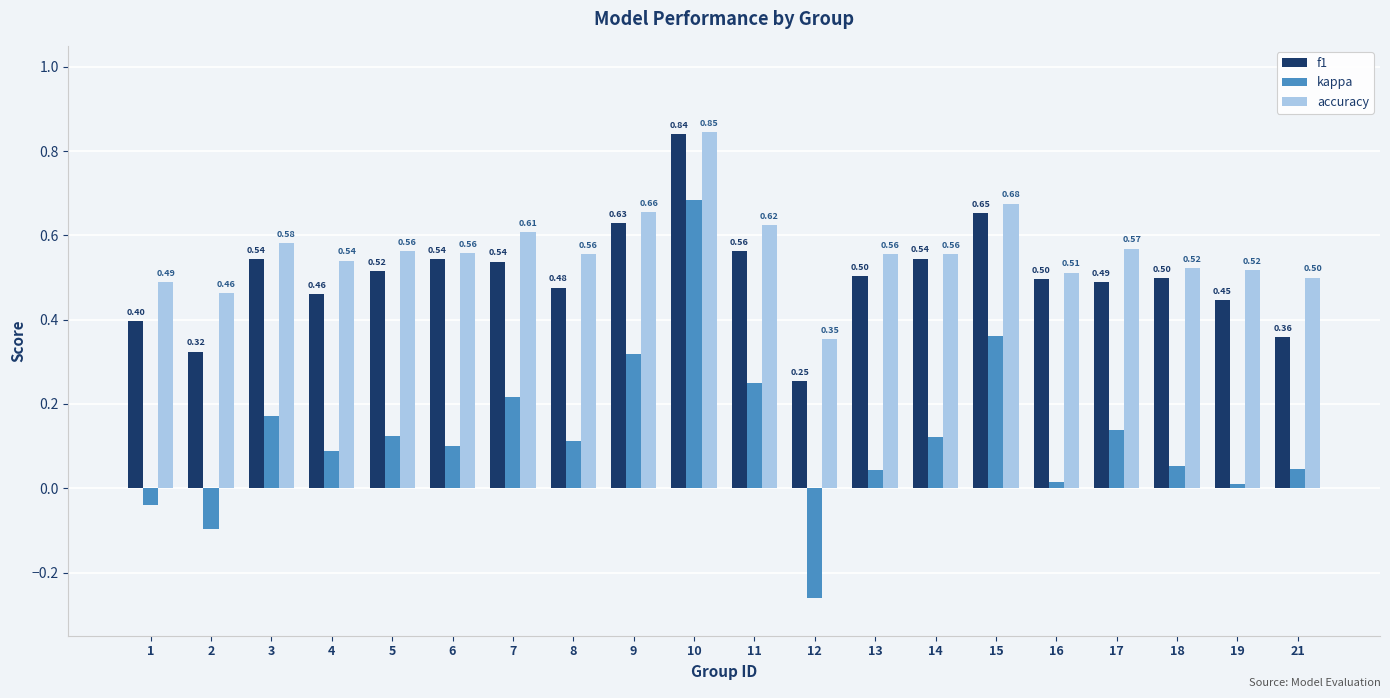

Is the value of f1 at 21 greater than the value of accuracy at 6?

No